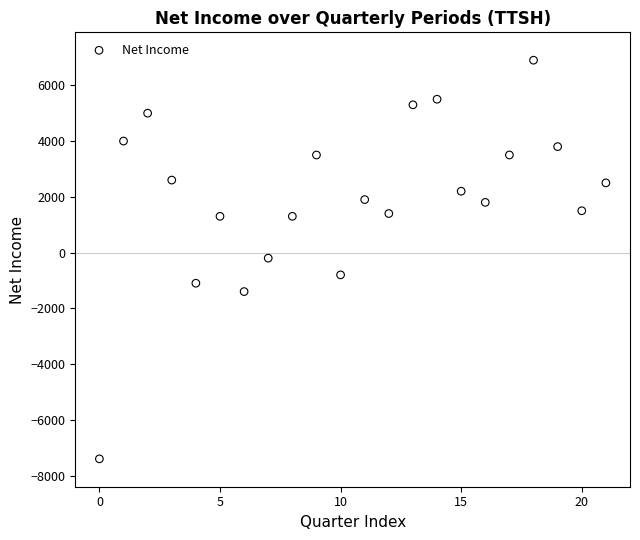

What is the range of Y values (max minus min)?

14300